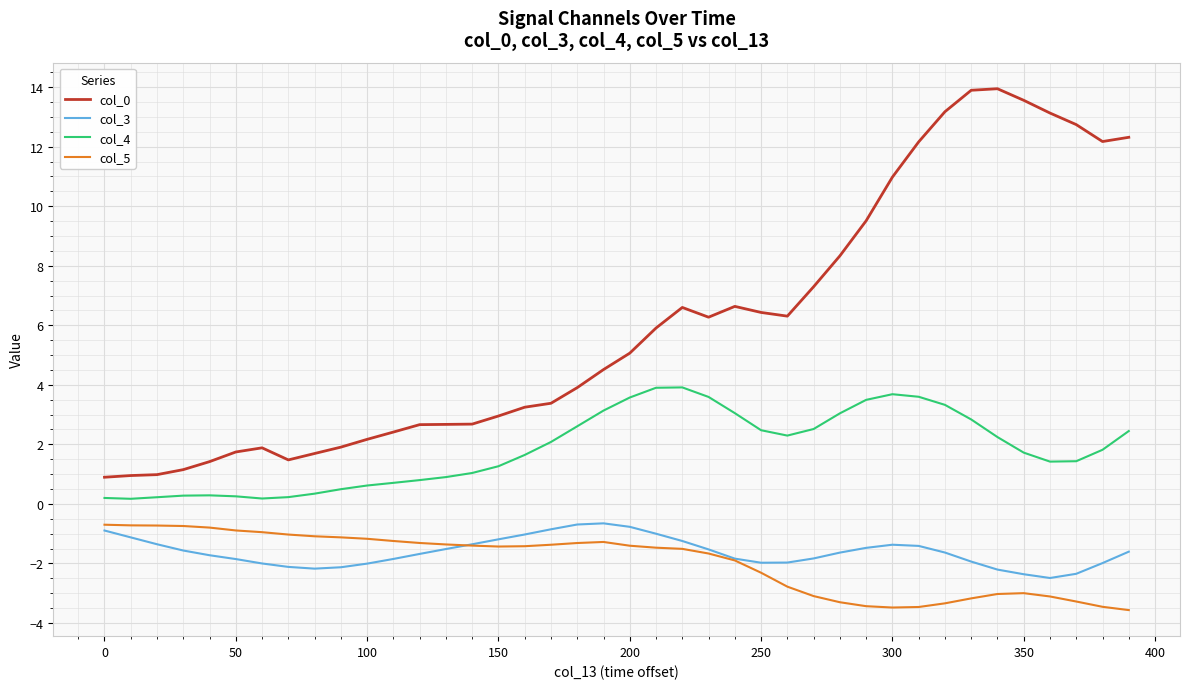

True or false: col_0 and col_3 cross at least once.

False